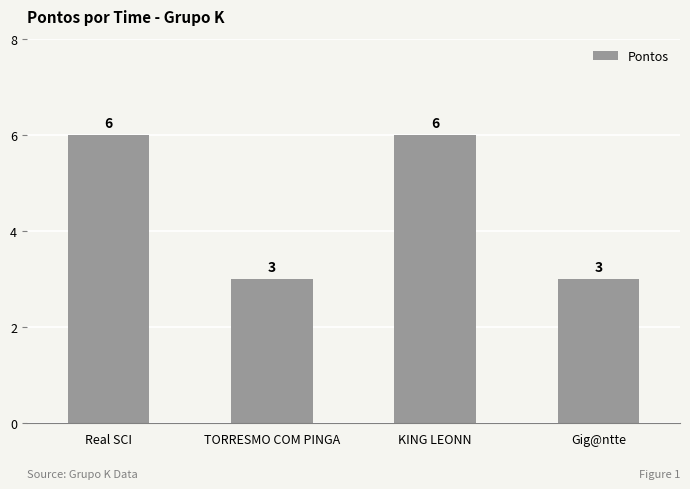

What is the value of the 4th bar from the left?

3